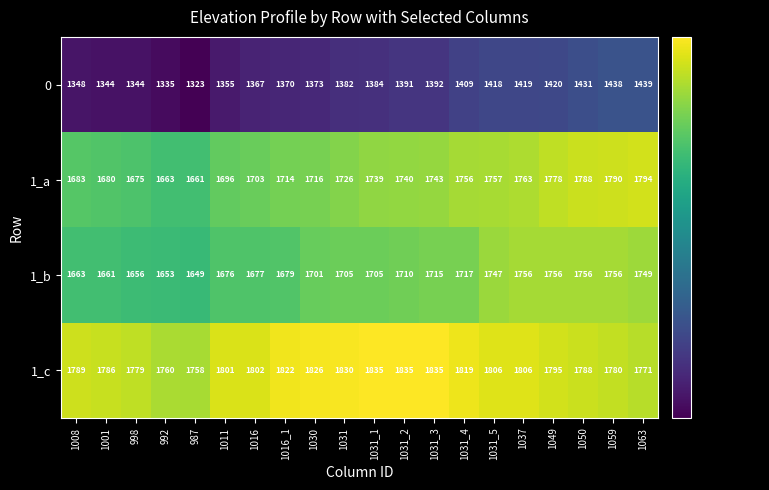

Which category has the lowest value across all series?

987